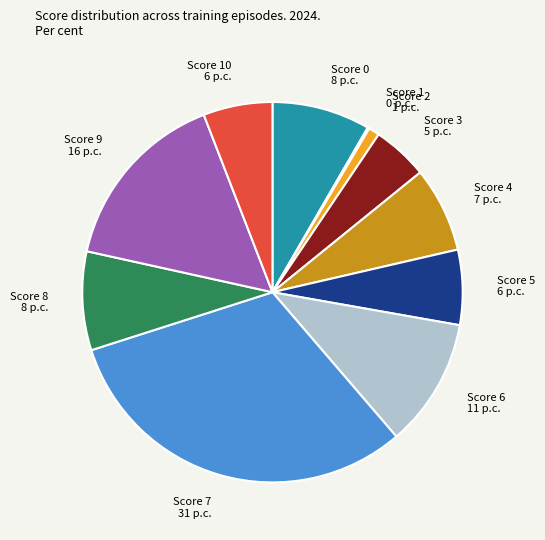

Is it true that Score 6 is 11% of the pie?

True